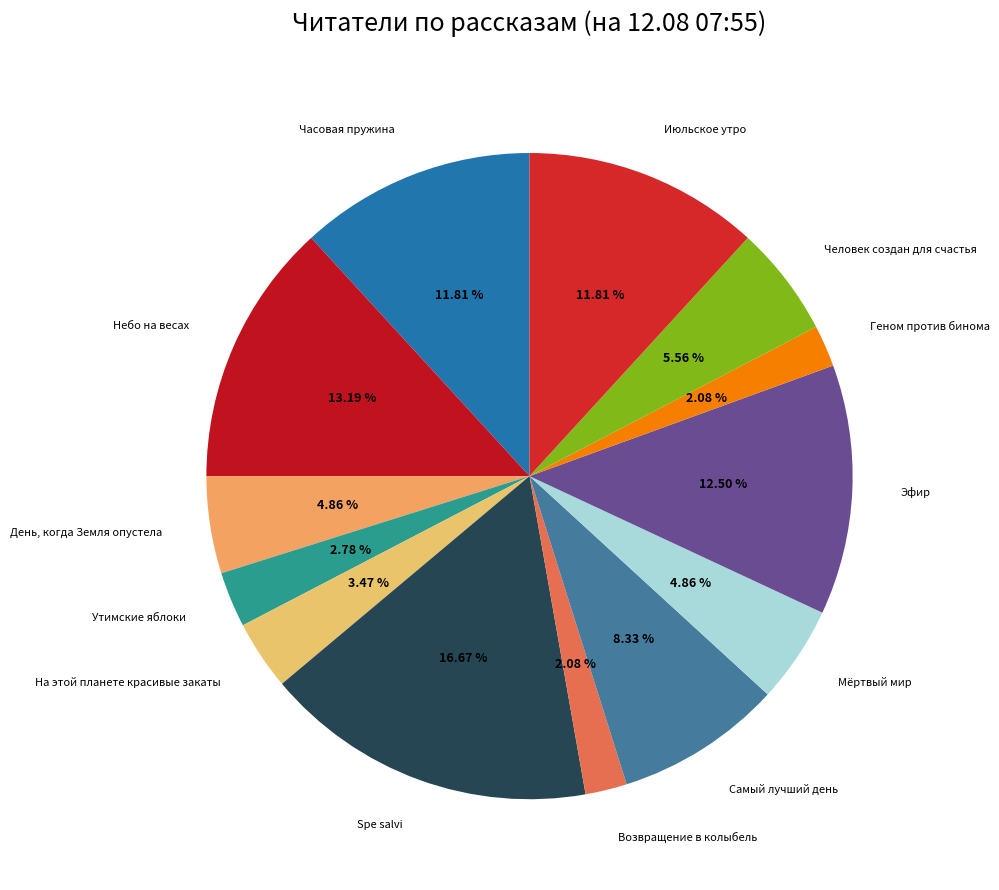

To the nearest percent, what is the difference between the largest and smallest slice percentages?

15%